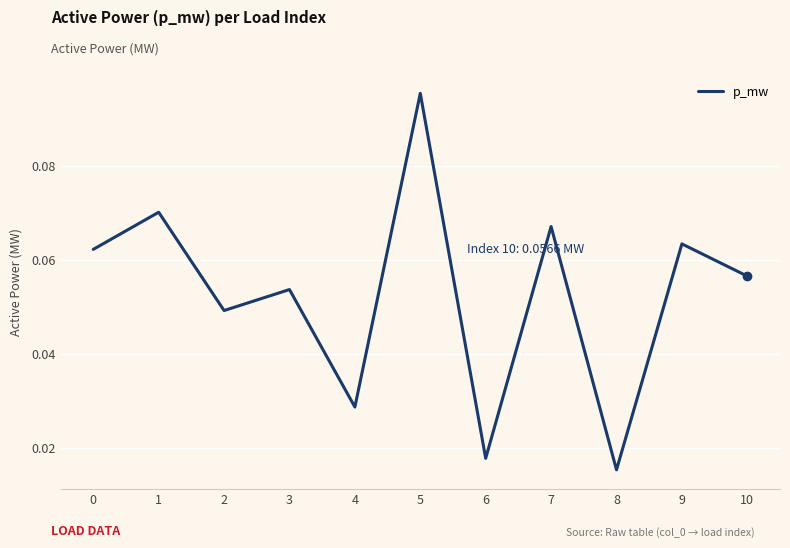

Which category has the highest value across all series?

5